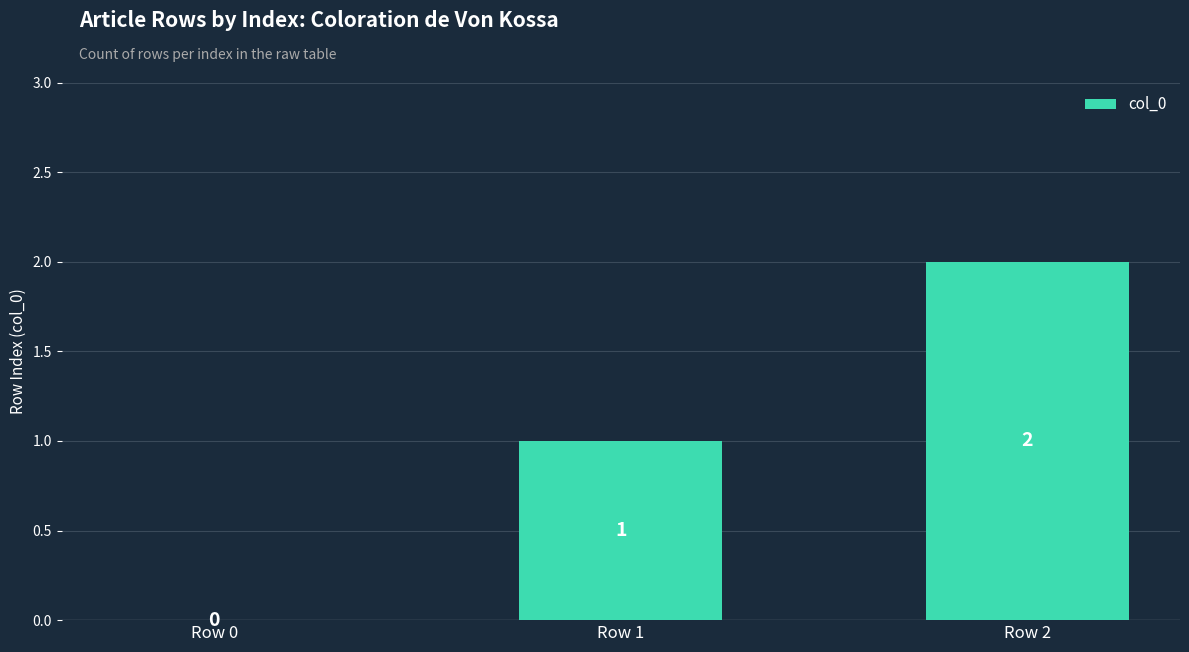

Reading right to left, what are all the values shown in this chart?

2	1	0